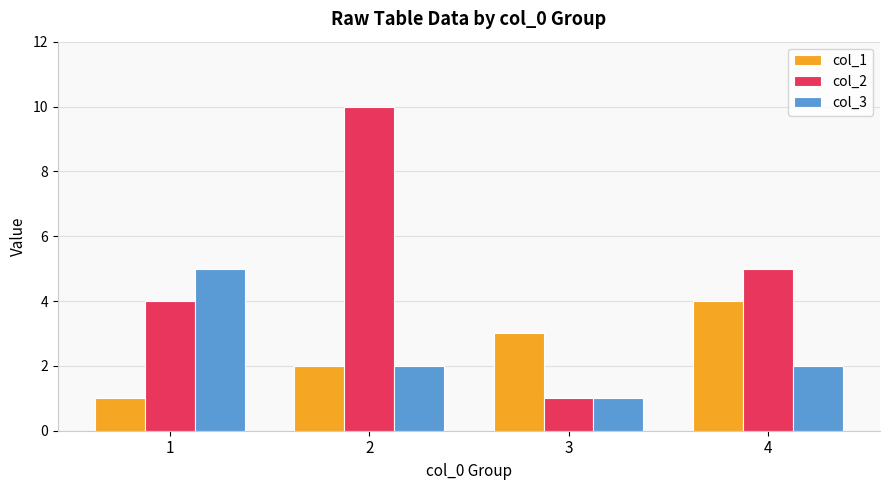

Reading left to right, list all the values displayed in this chart.

col_1: 1=1	2=2	3=3	4=4
col_2: 1=4	2=10	3=1	4=5
col_3: 1=5	2=2	3=1	4=2